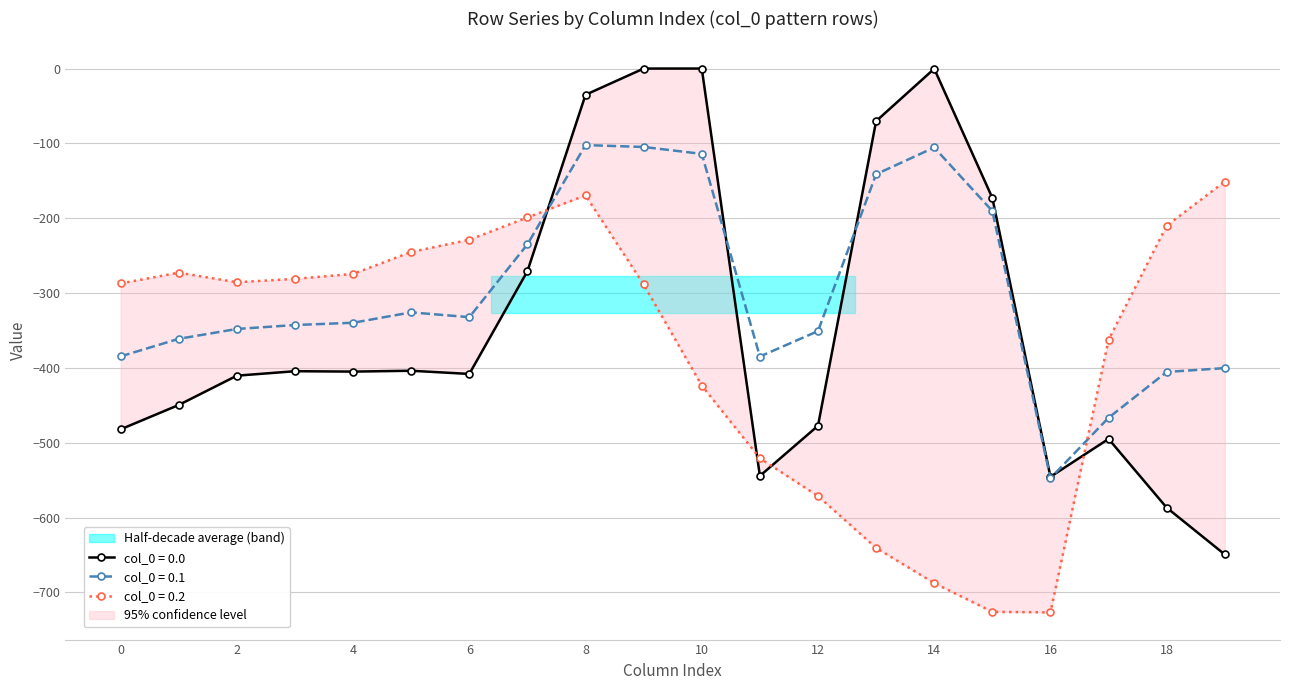

True or false: col_0 = 0.1 has more than 2 points higher than both neighbors.

True